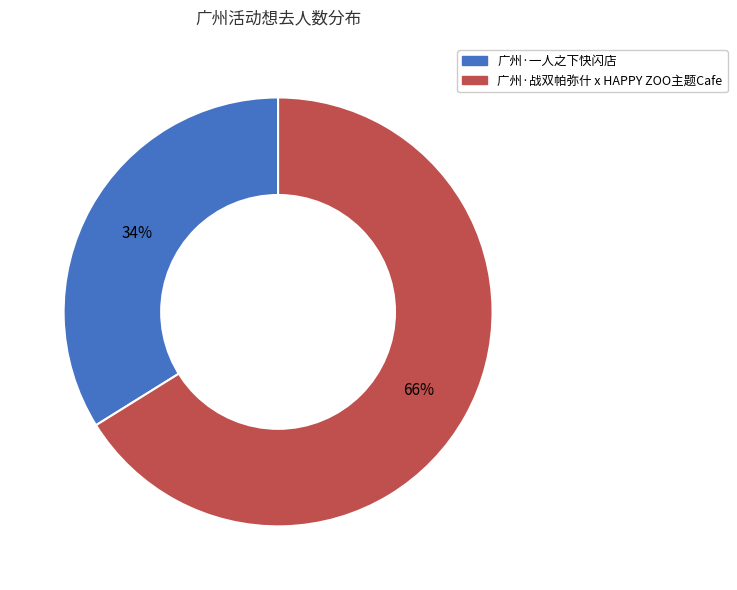

Between 广州·战双帕弥什 x HAPPY ZOO主题Cafe and 广州·一人之下快闪店, which is larger?

广州·战双帕弥什 x HAPPY ZOO主题Cafe